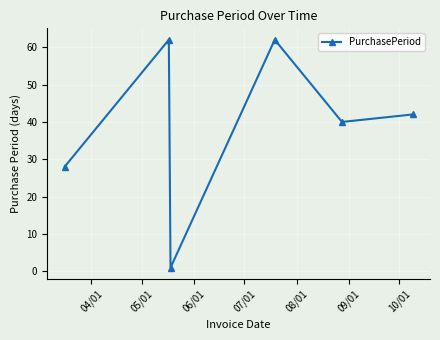

What is the sum of all values?

235